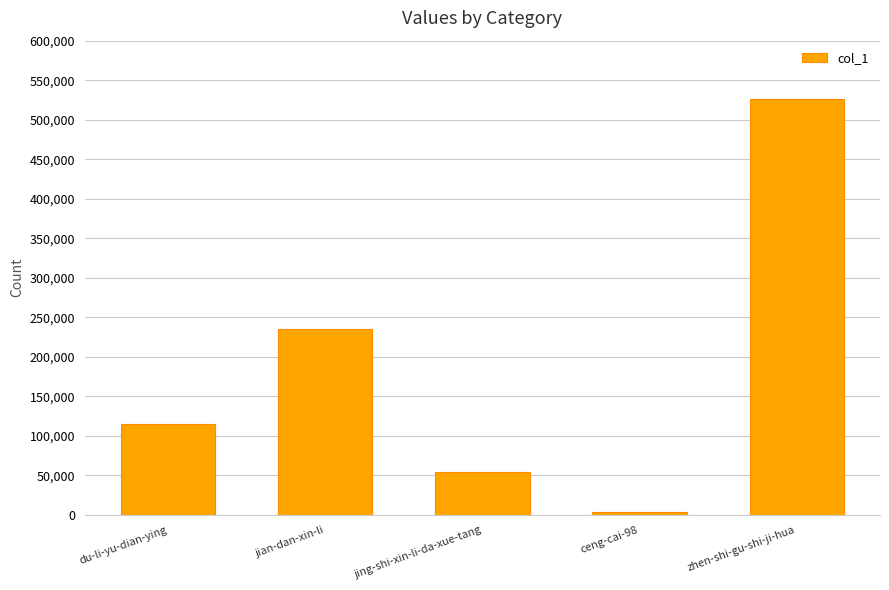

What is the difference between the maximum and minimum values?

522945